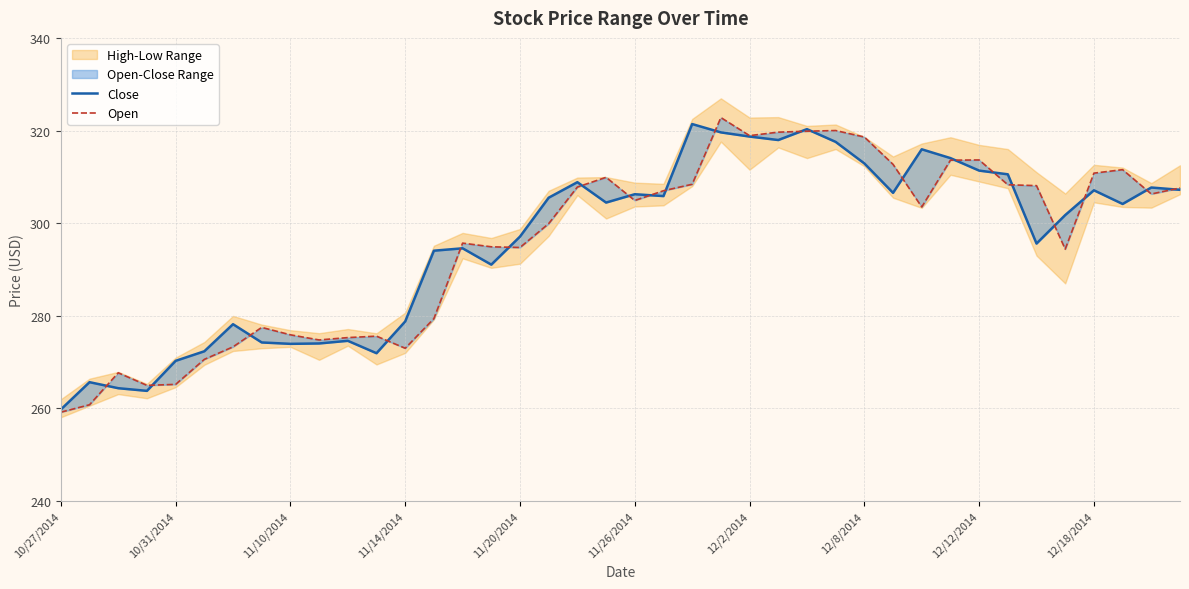

How many interior local valleys does the Close series have?

10